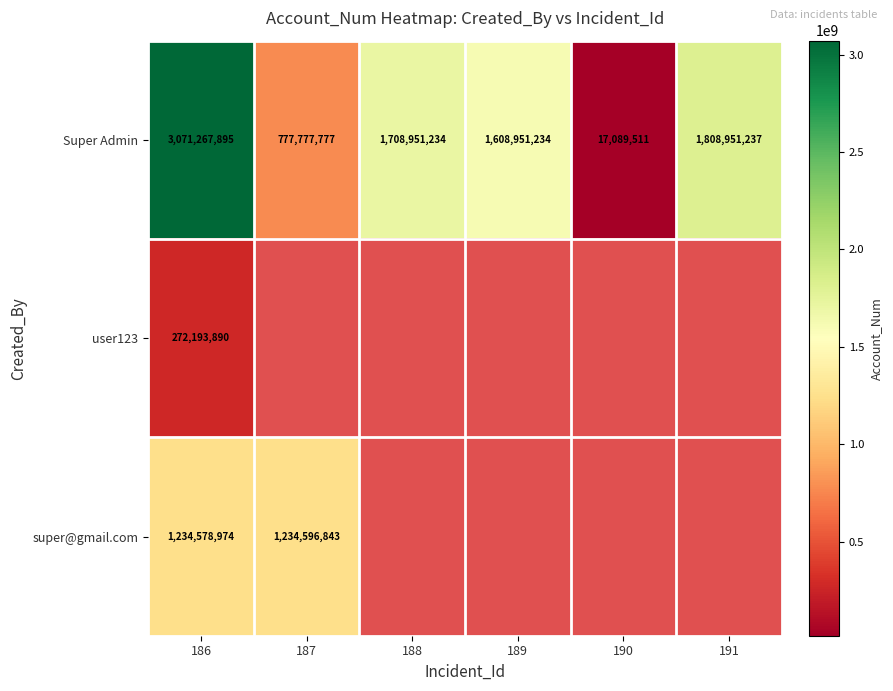

Rank the series at 186 from highest to lowest value.

Super Admin, super@gmail.com, user123